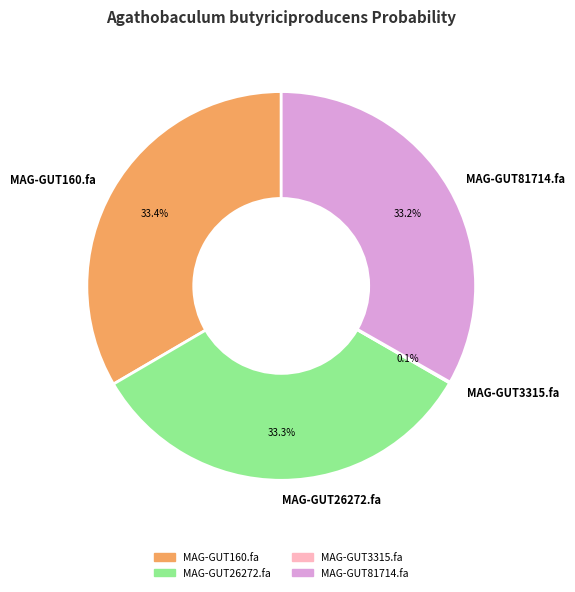

What percentage is NOT represented by MAG-GUT160.fa?

66.6%